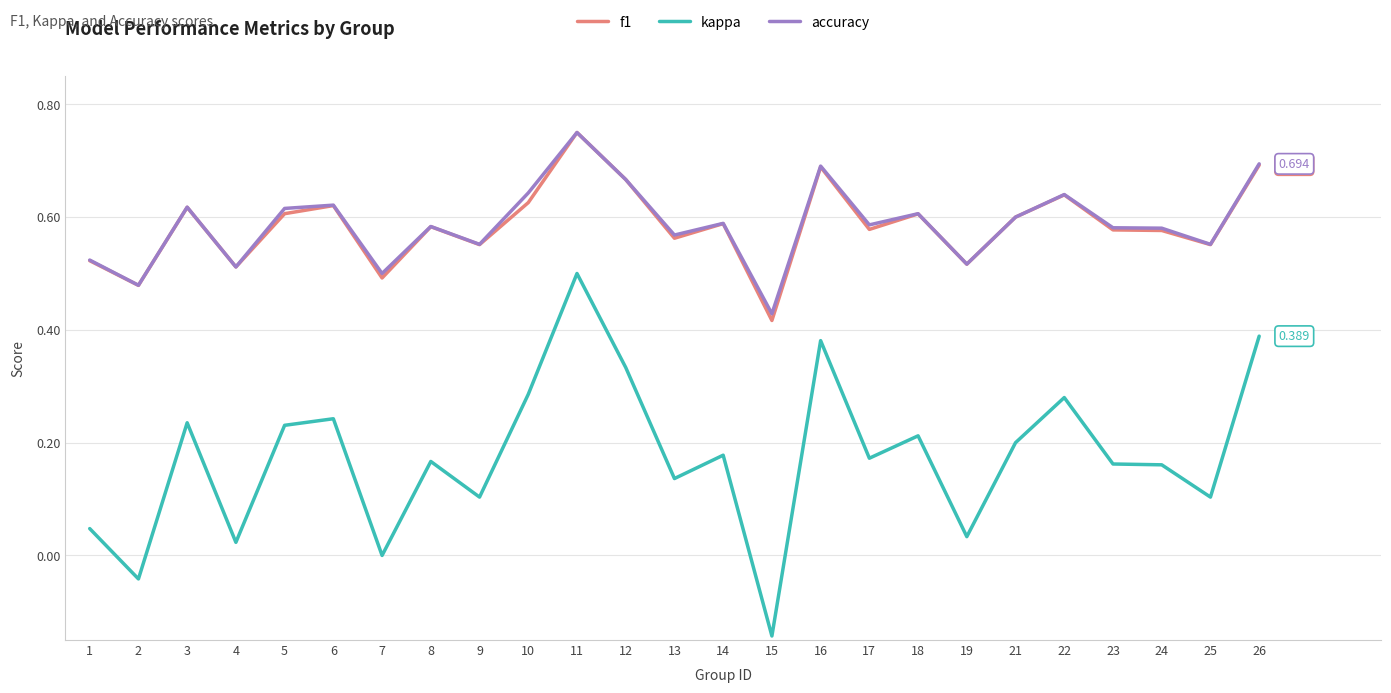

Which series changed the most between 7 and 9?

kappa